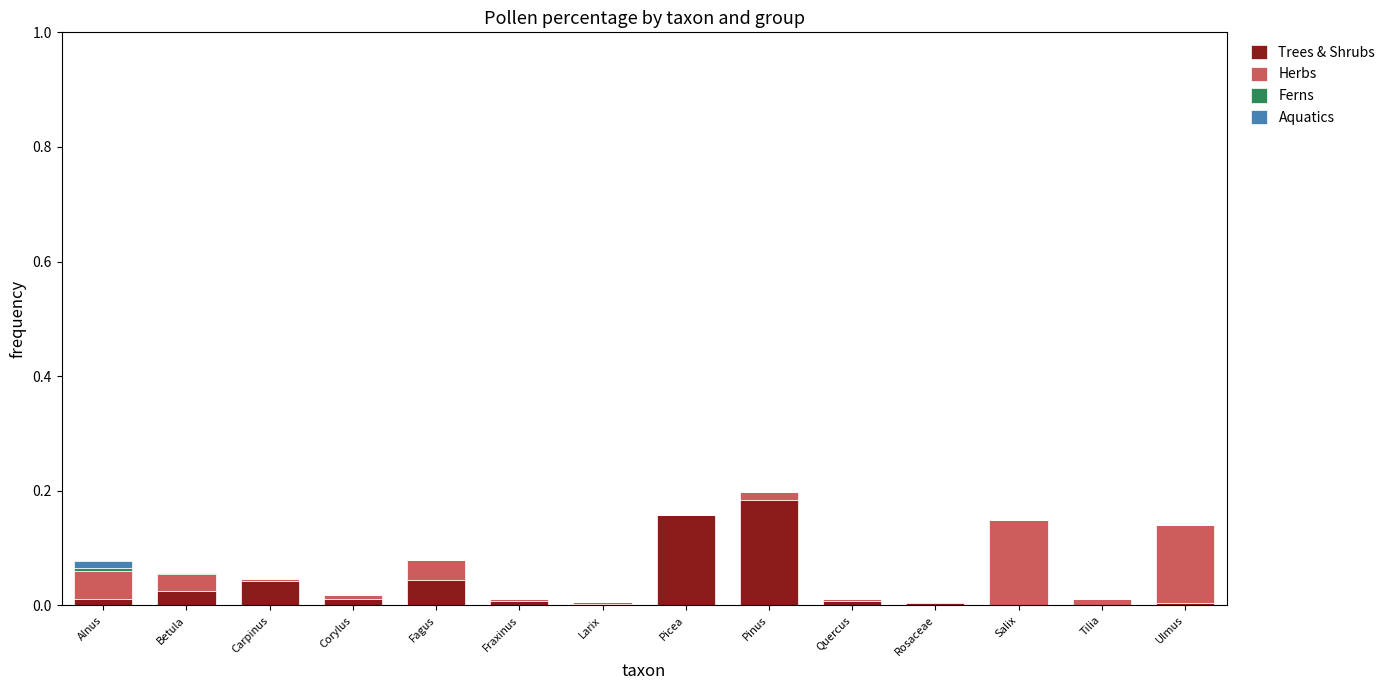

The Trees & Shrubs series shows 0.0 at Salix. True or false?

True